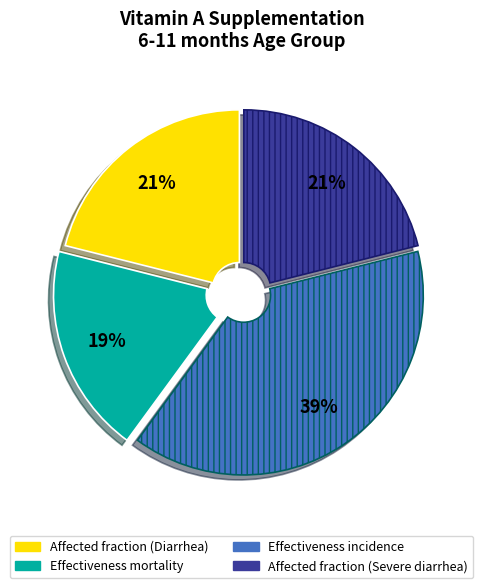

To the nearest percent, what portion does Effectiveness incidence represent?

39%